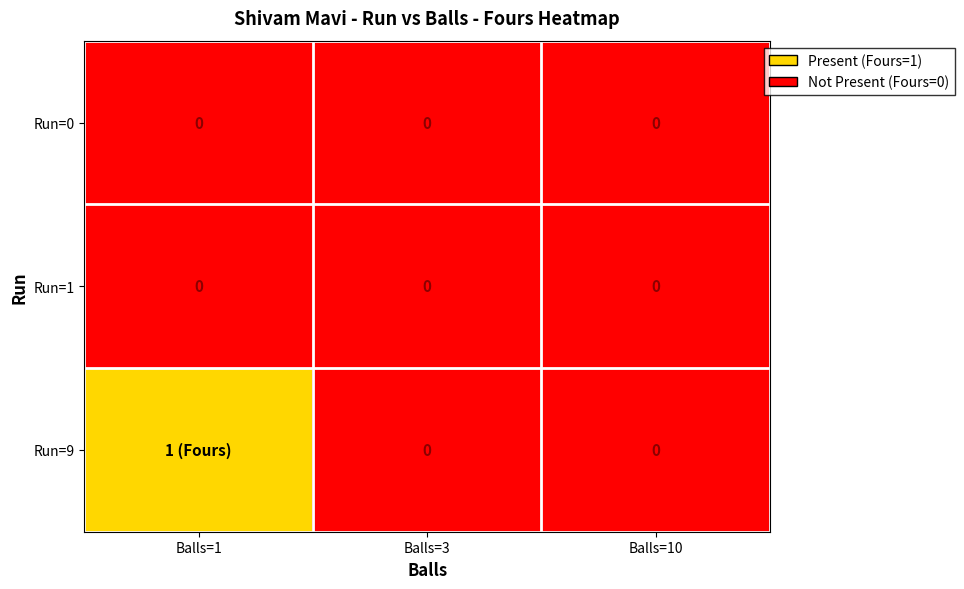

True or false: Run=1 has a value of 0 at Balls=3.

True